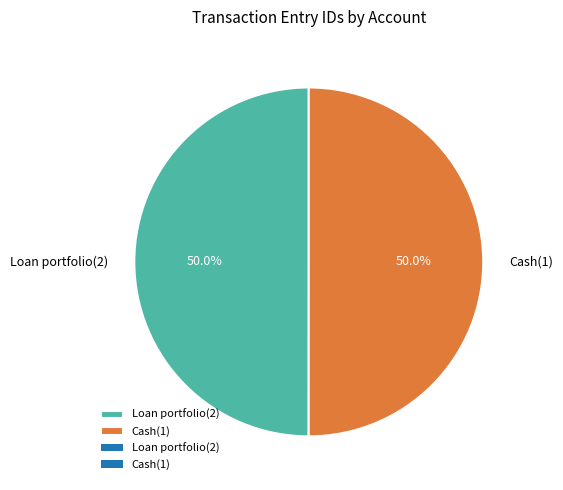

How many slices are in this pie chart?

2